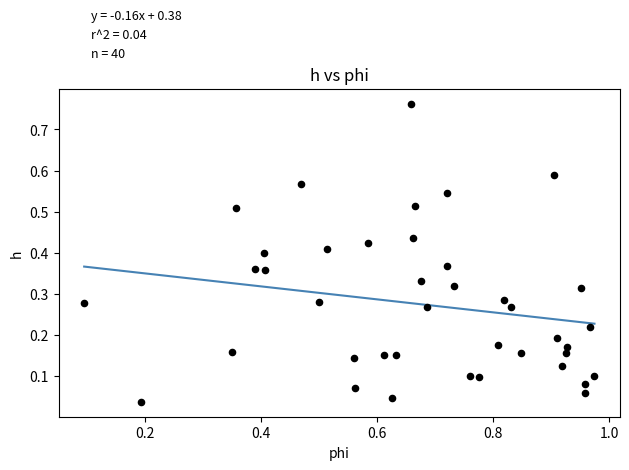

What is the range of X values (max minus min)?

0.9